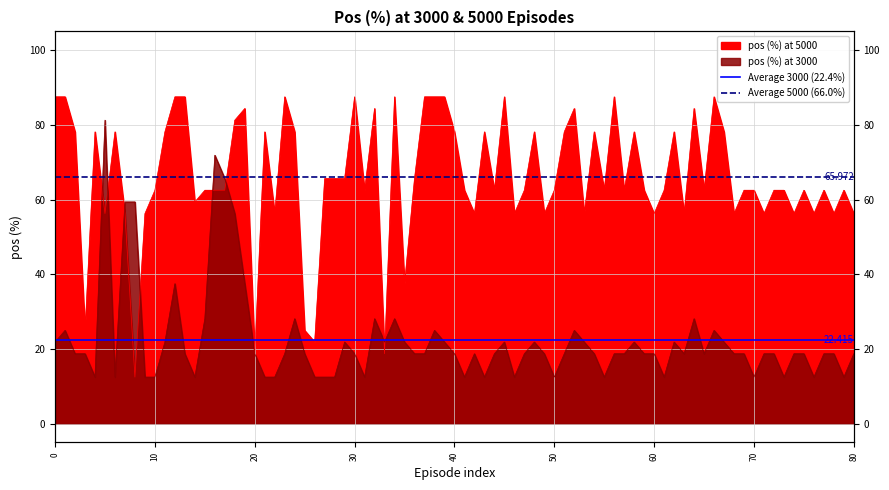

Does the chart display data point markers on the line(s)?

No